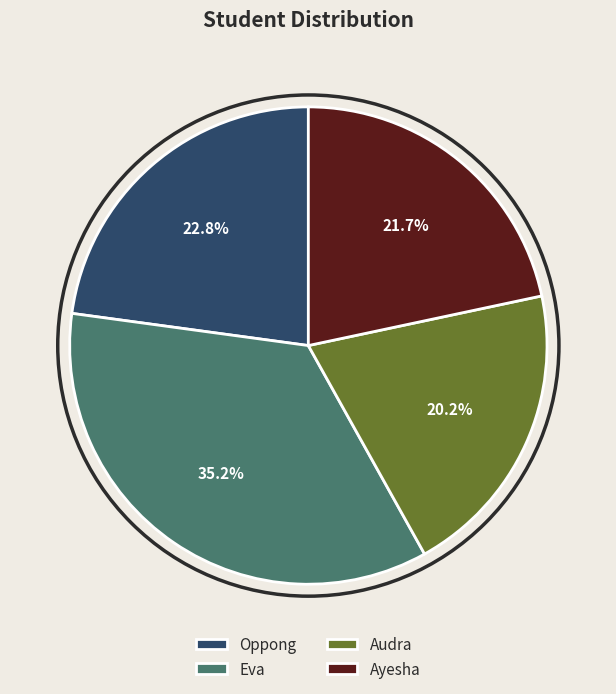

To the nearest percent, what is the combined percentage of Ayesha and Oppong?

45%